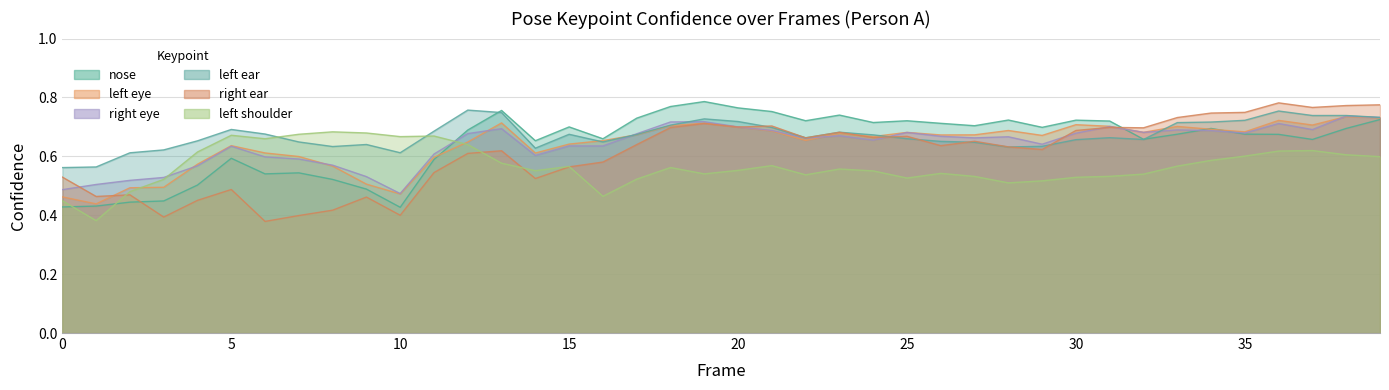

Which series ends up on top after the final intersection of a_right_eye_confidence and a_left_ear_confidence?

a_left_ear_confidence